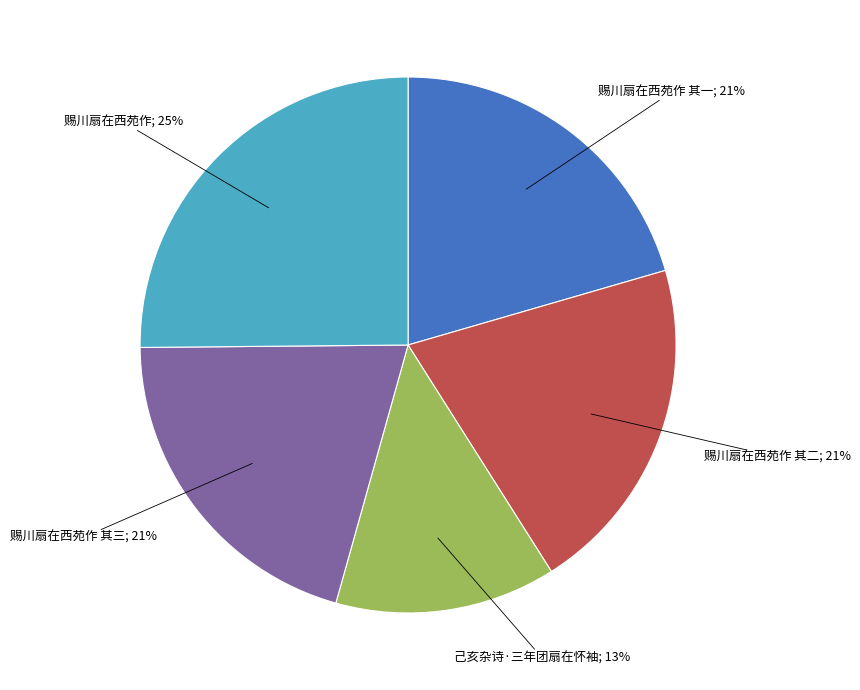

Is there any slice that represents more than half of the pie?

No